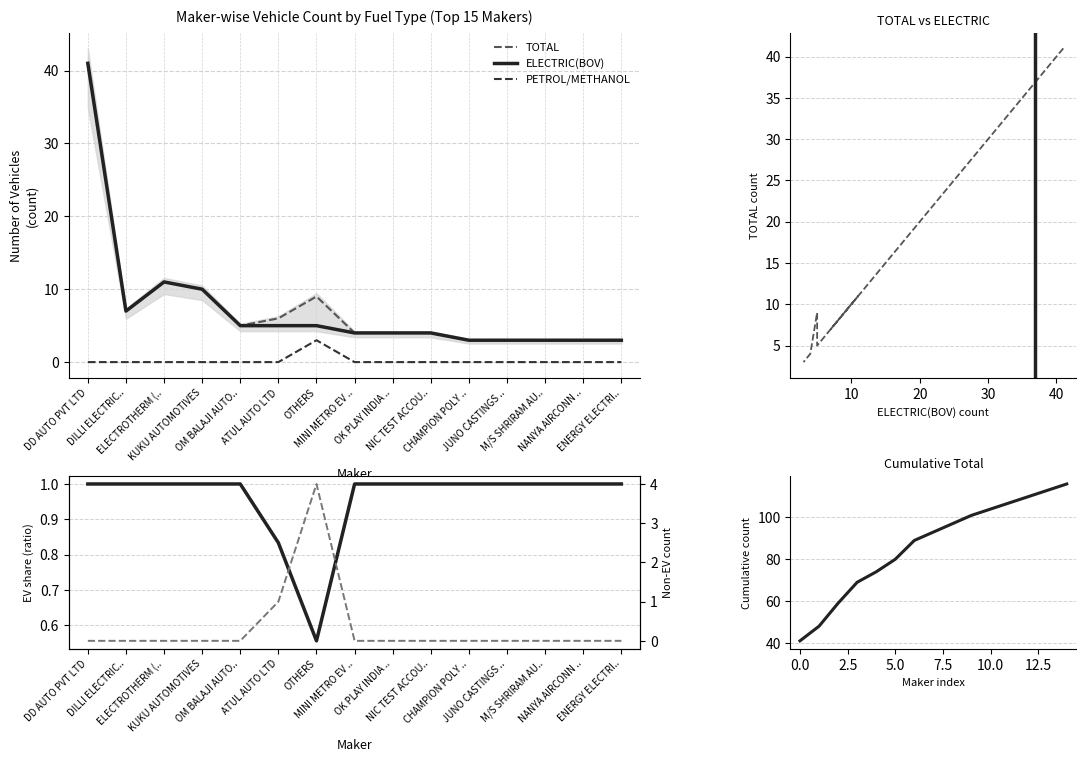

What is the maximum value for ELECTRIC(BOV)?

41